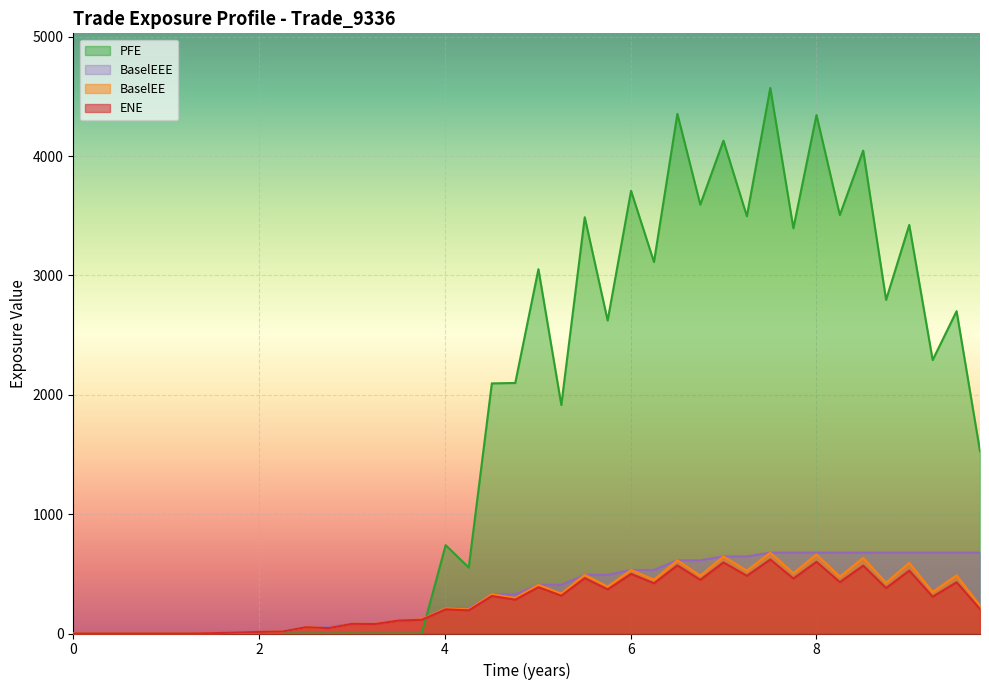

Does the chart display data point markers on the line(s)?

No